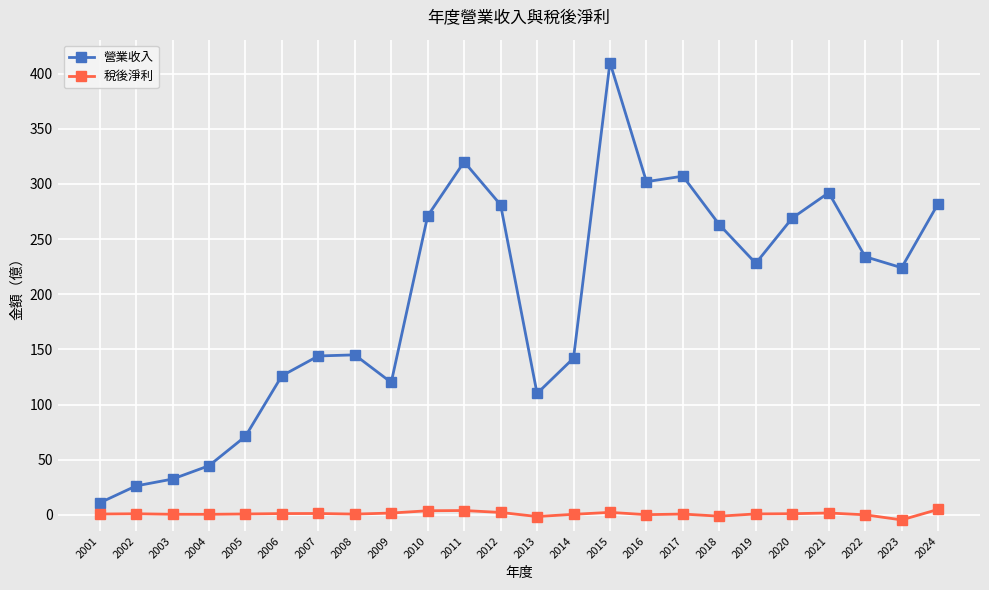

List the series in order of their peak value, highest first.

營業收入, 稅後淨利